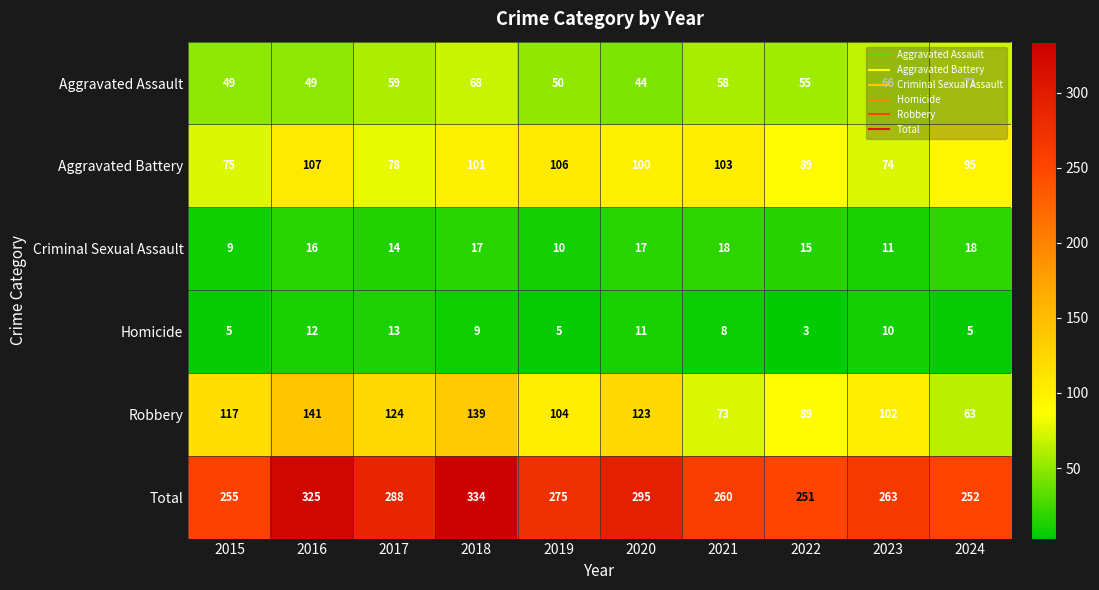

What is the difference between the maximum and minimum values in the Robbery series?

78